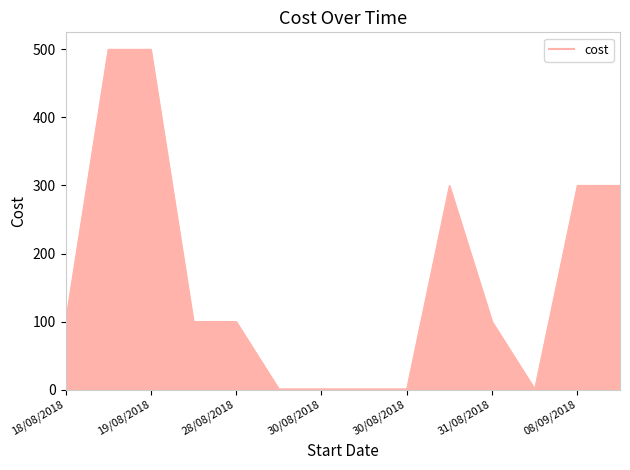

How many values are between 1 and 300?

12